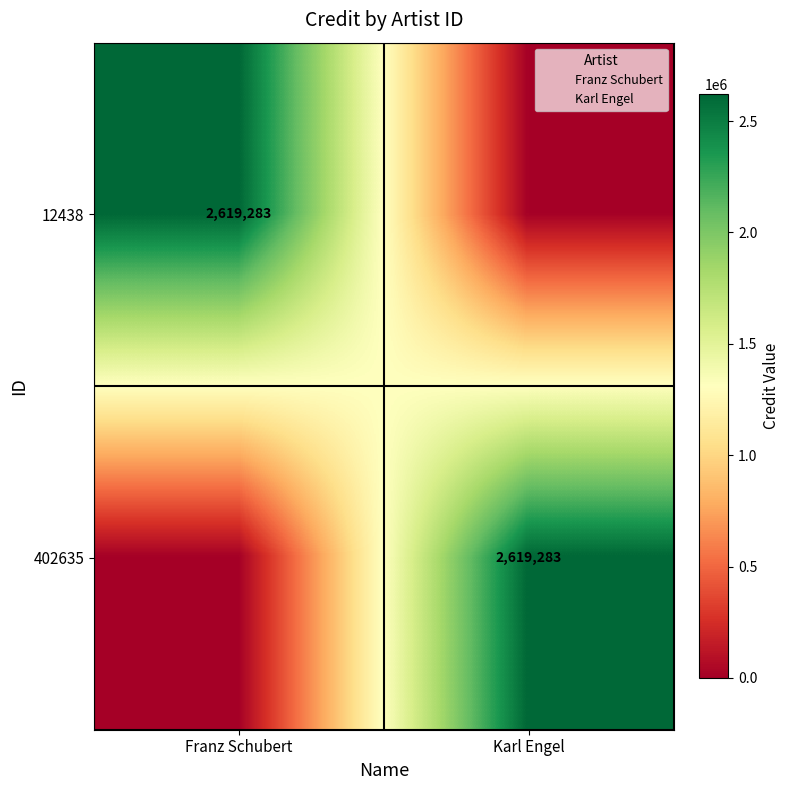

Rank the series at Karl Engel from highest to lowest value.

402635, 12438